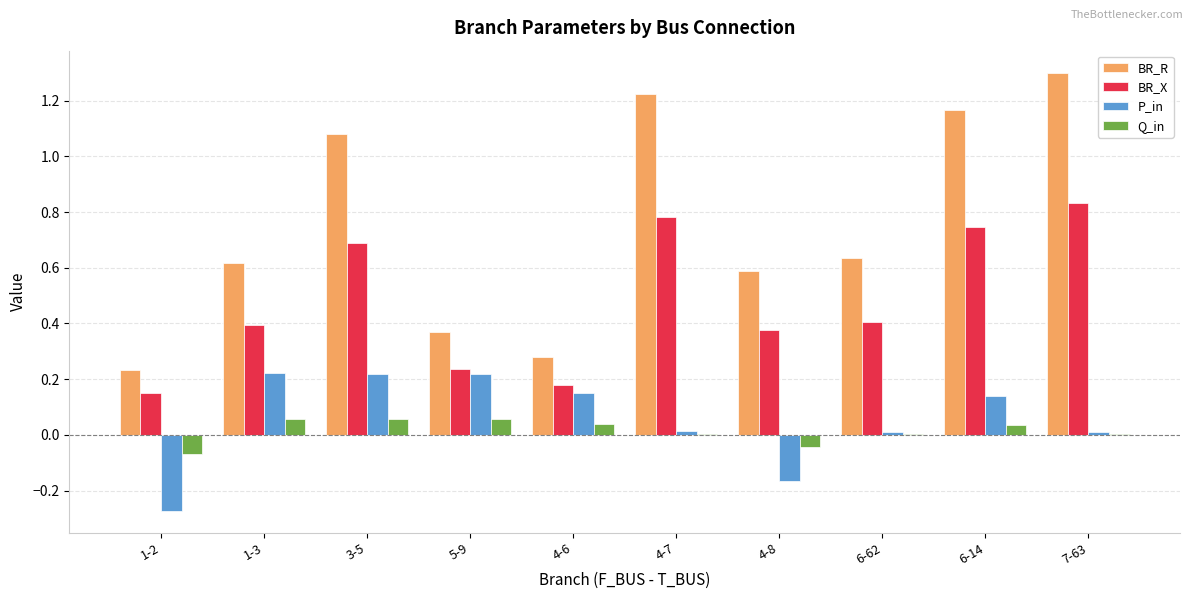

What are all the series names shown in the legend?

BR_R, BR_X, P_in, Q_in